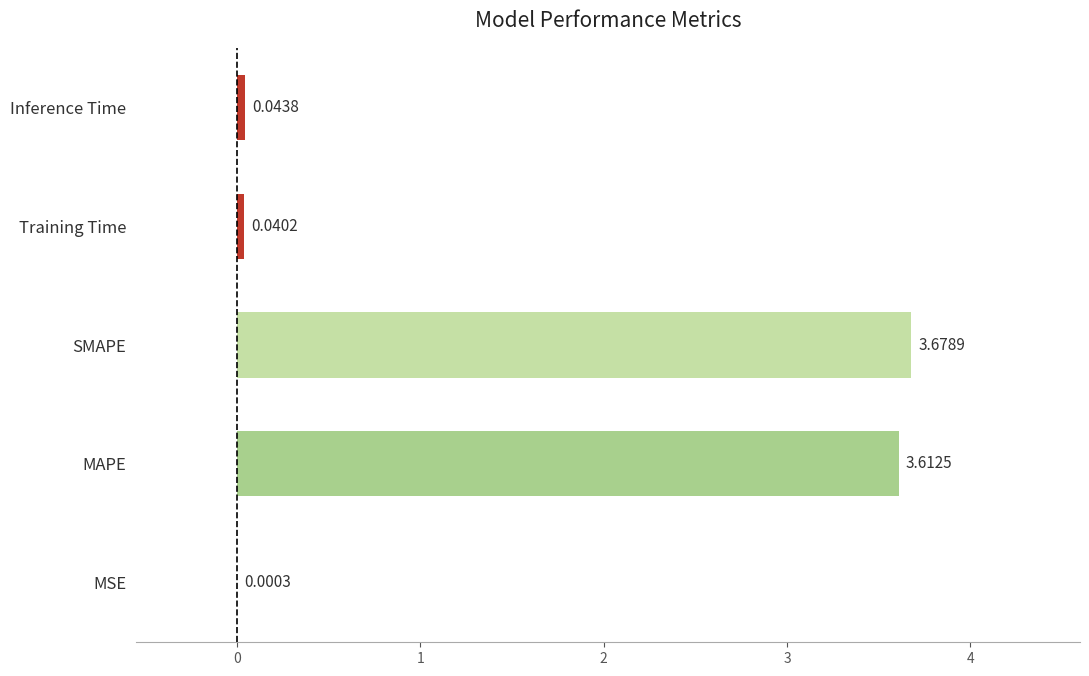

What is the change in value from MSE to MAPE?

+3.6